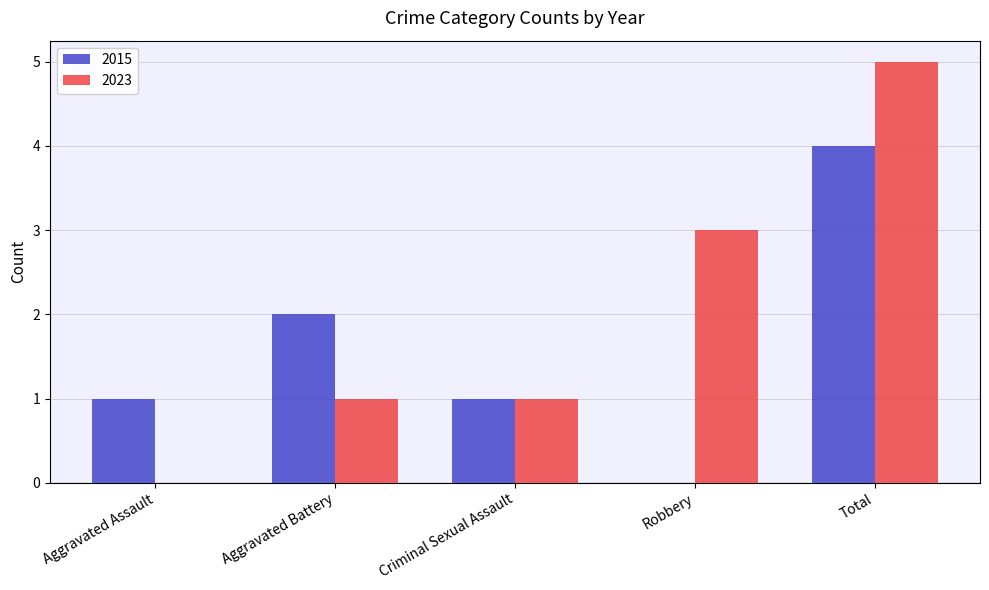

Which series has the largest range (max minus min)?

2023